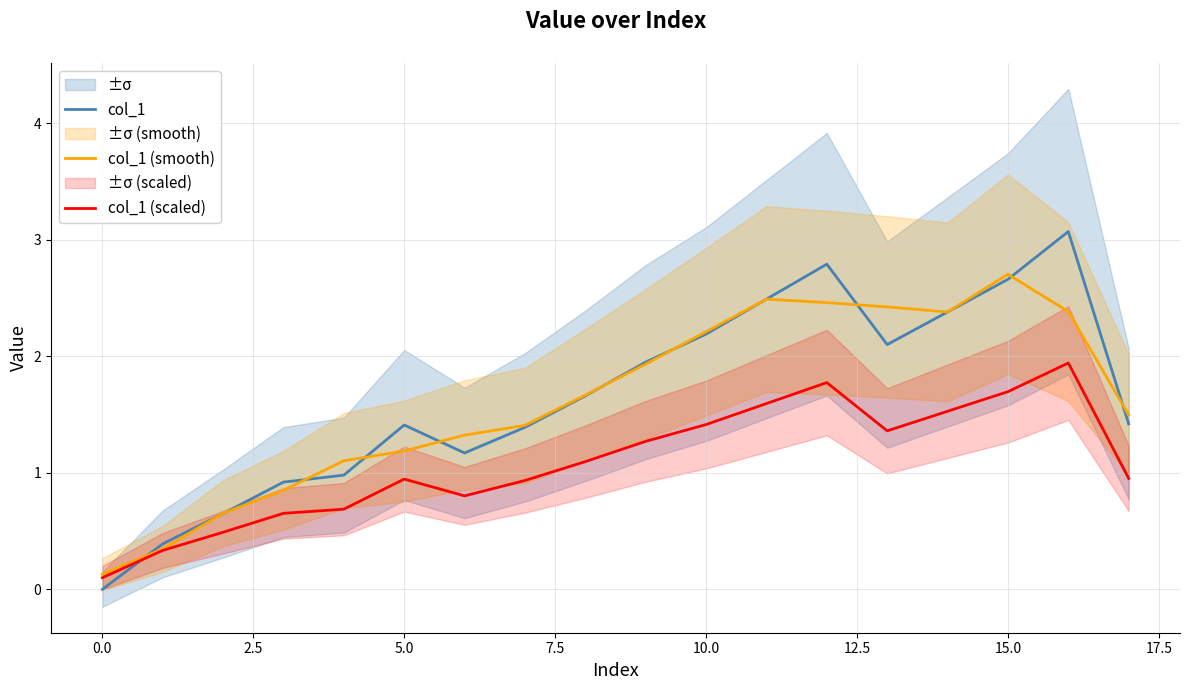

Where does the col_1 series first go above 1?

5.0